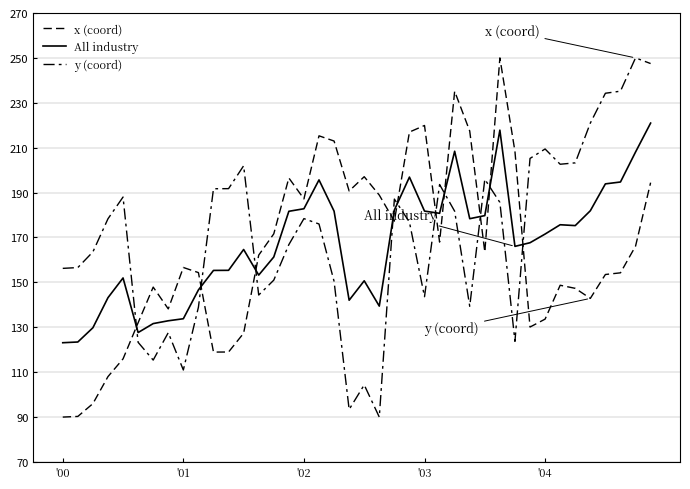

What is the value of the y (coord) point at the 35th from the left?

203.2